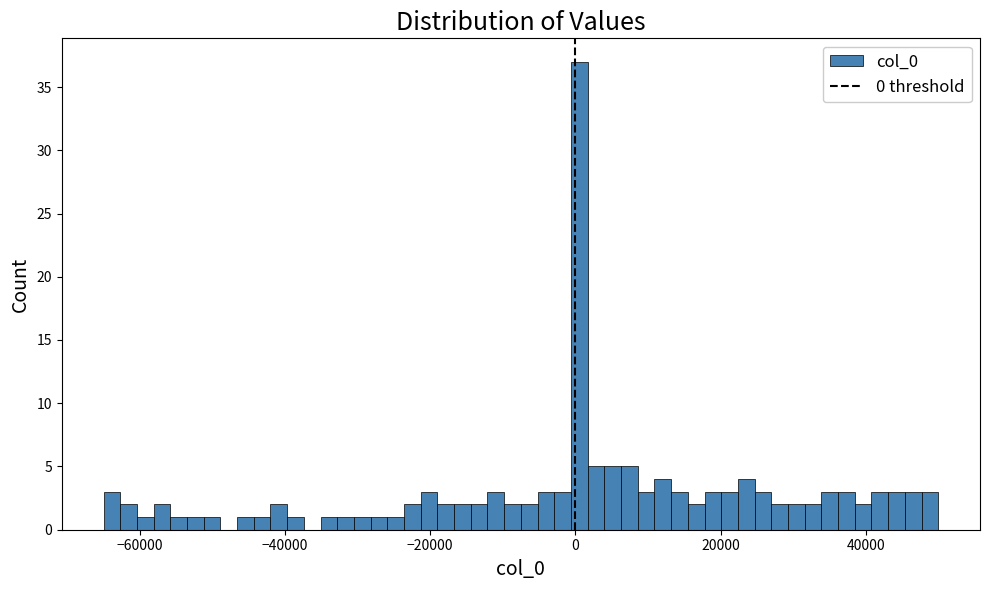

Read against the x-axis, roughly where is the centre of the tallest bar?

0